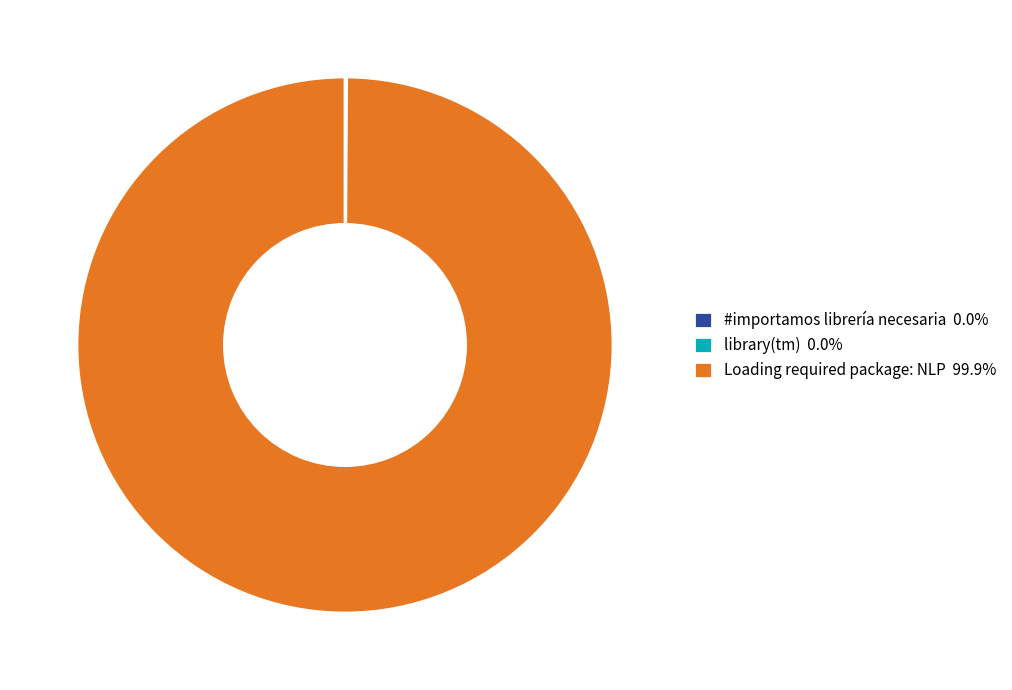

Does any single category account for the majority?

Yes